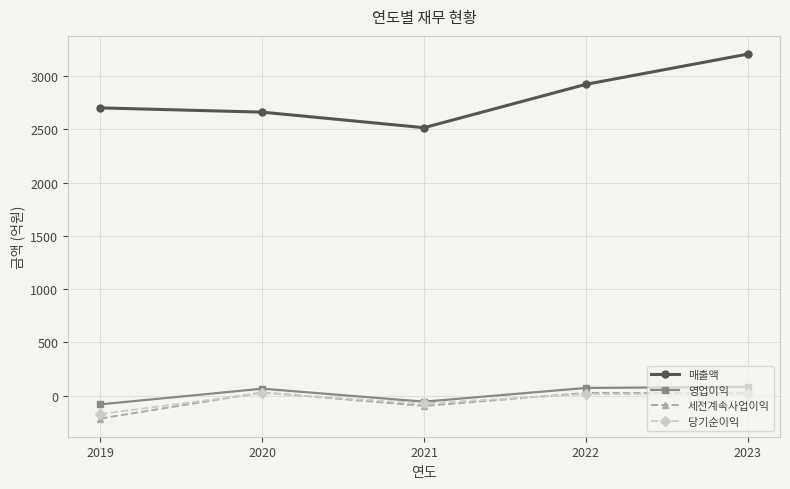

At which label is 세전계속사업이익 closest to -93?

2021